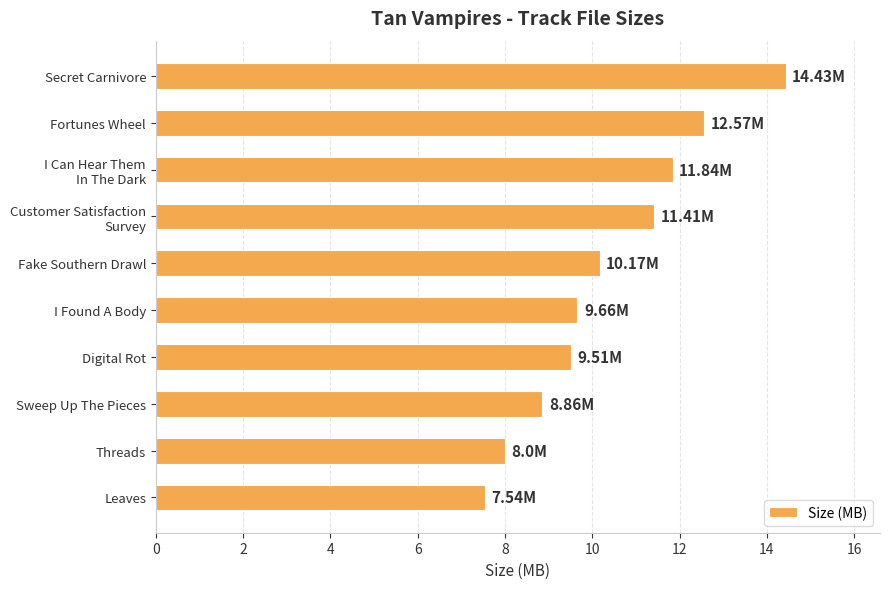

What is the difference between the maximum and second lowest values?

6.4